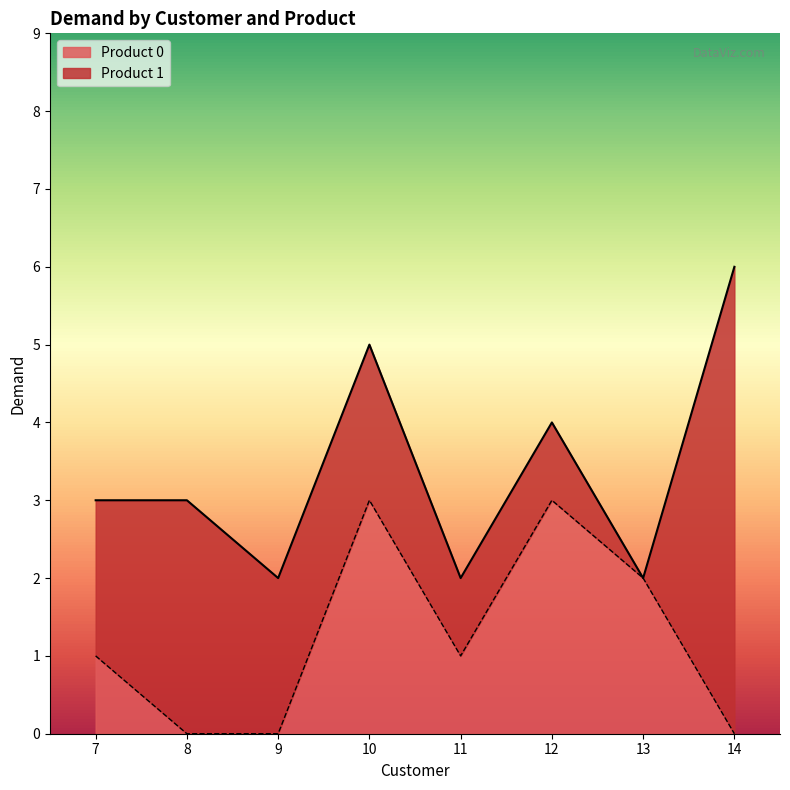

Rank the categories by value from lowest to highest.

8, 9, 14, 7, 11, 13, 10, 12